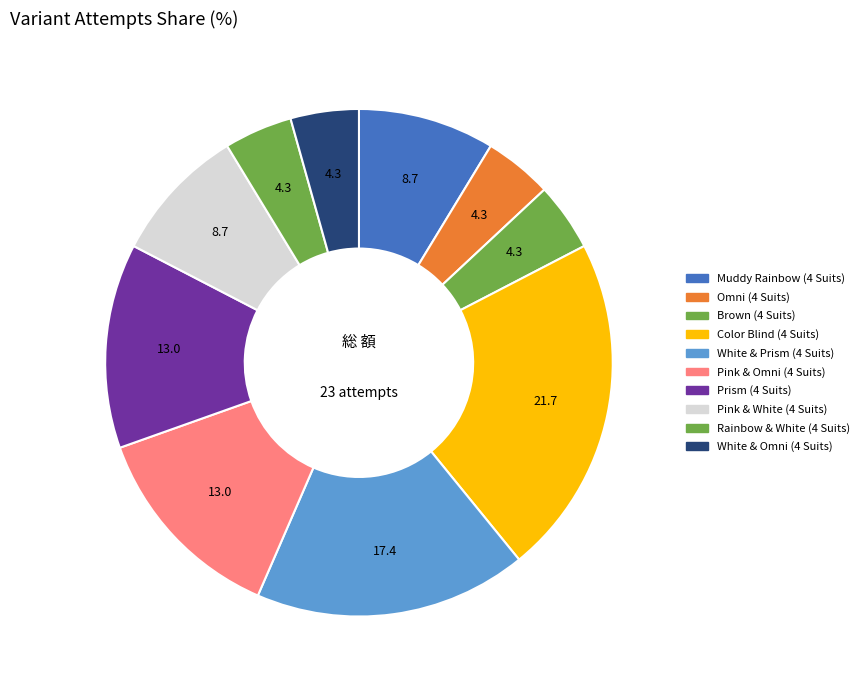

Between Muddy Rainbow (4 Suits) and Color Blind (4 Suits), which is larger?

Color Blind (4 Suits)